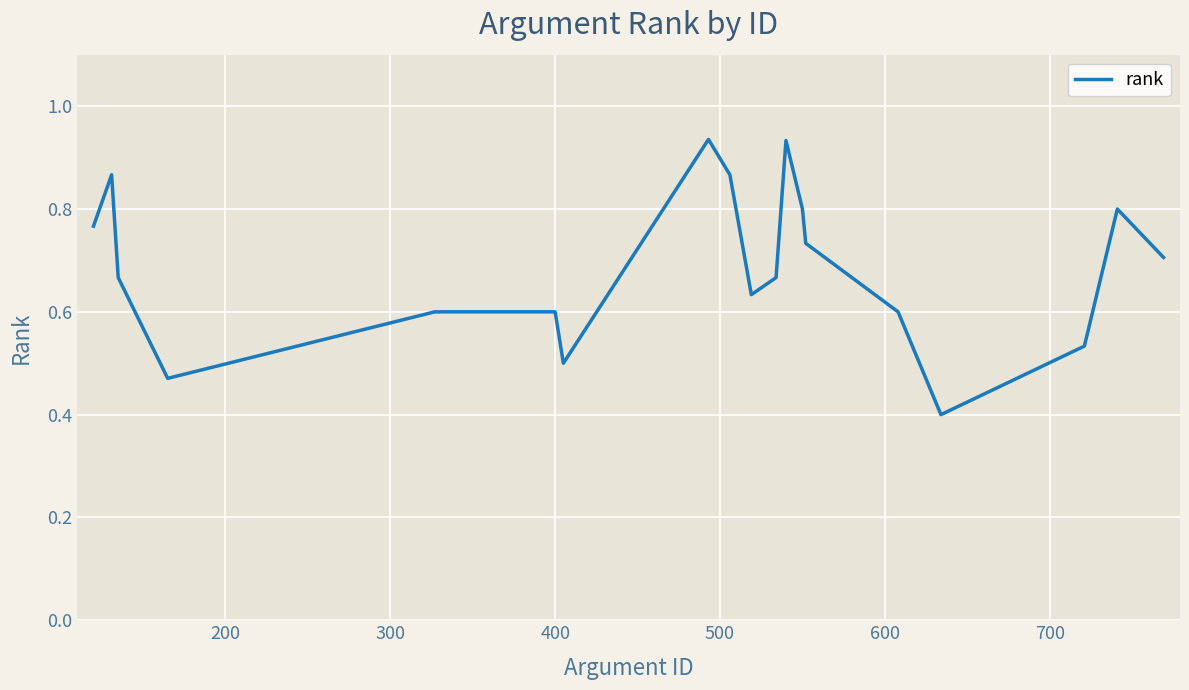

What is the smallest value displayed?

0.4